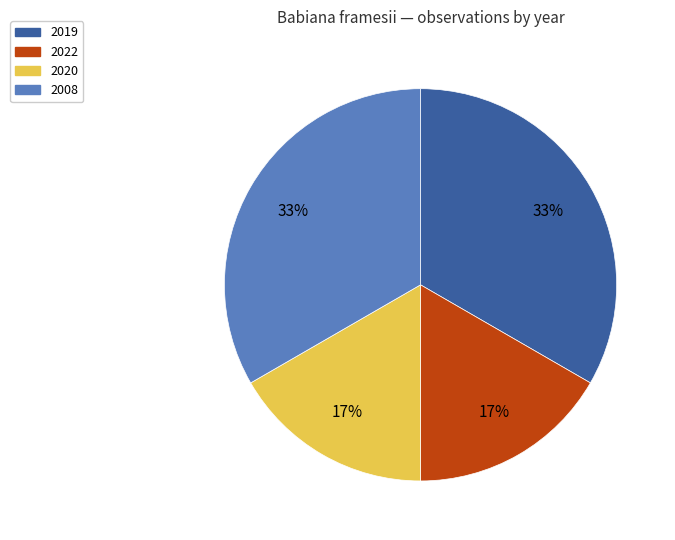

Is there a majority slice in this chart?

No